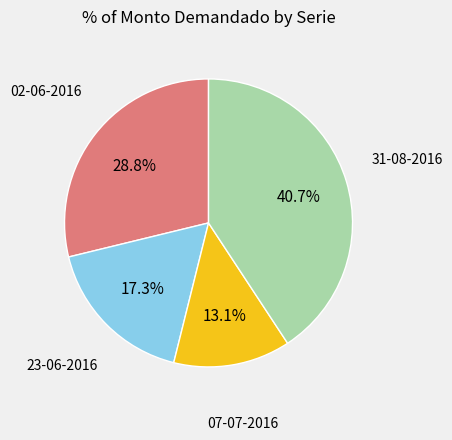

To the nearest percent, what is the average slice percentage?

25%